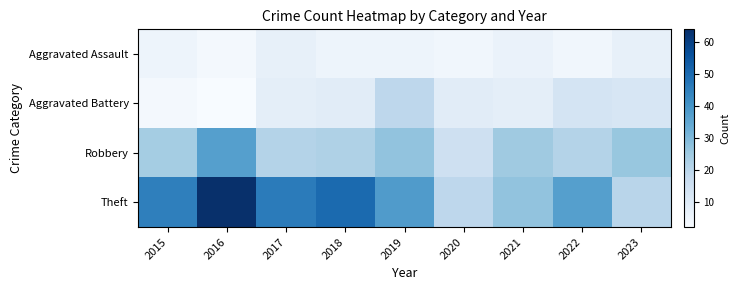

Reading left to right, extract all data points from this chart.

Aggravated Assault: 2015=5	2016=3	2017=7	2018=5	2019=5	2020=4	2021=6	2022=4	2023=7
Aggravated Battery: 2015=3	2016=2	2017=8	2018=9	2019=19	2020=9	2021=8	2022=13	2023=12
Robbery: 2015=24	2016=37	2017=21	2018=22	2019=27	2020=15	2021=25	2022=21	2023=26
Theft: 2015=45	2016=64	2017=46	2018=50	2019=38	2020=19	2021=27	2022=37	2023=20